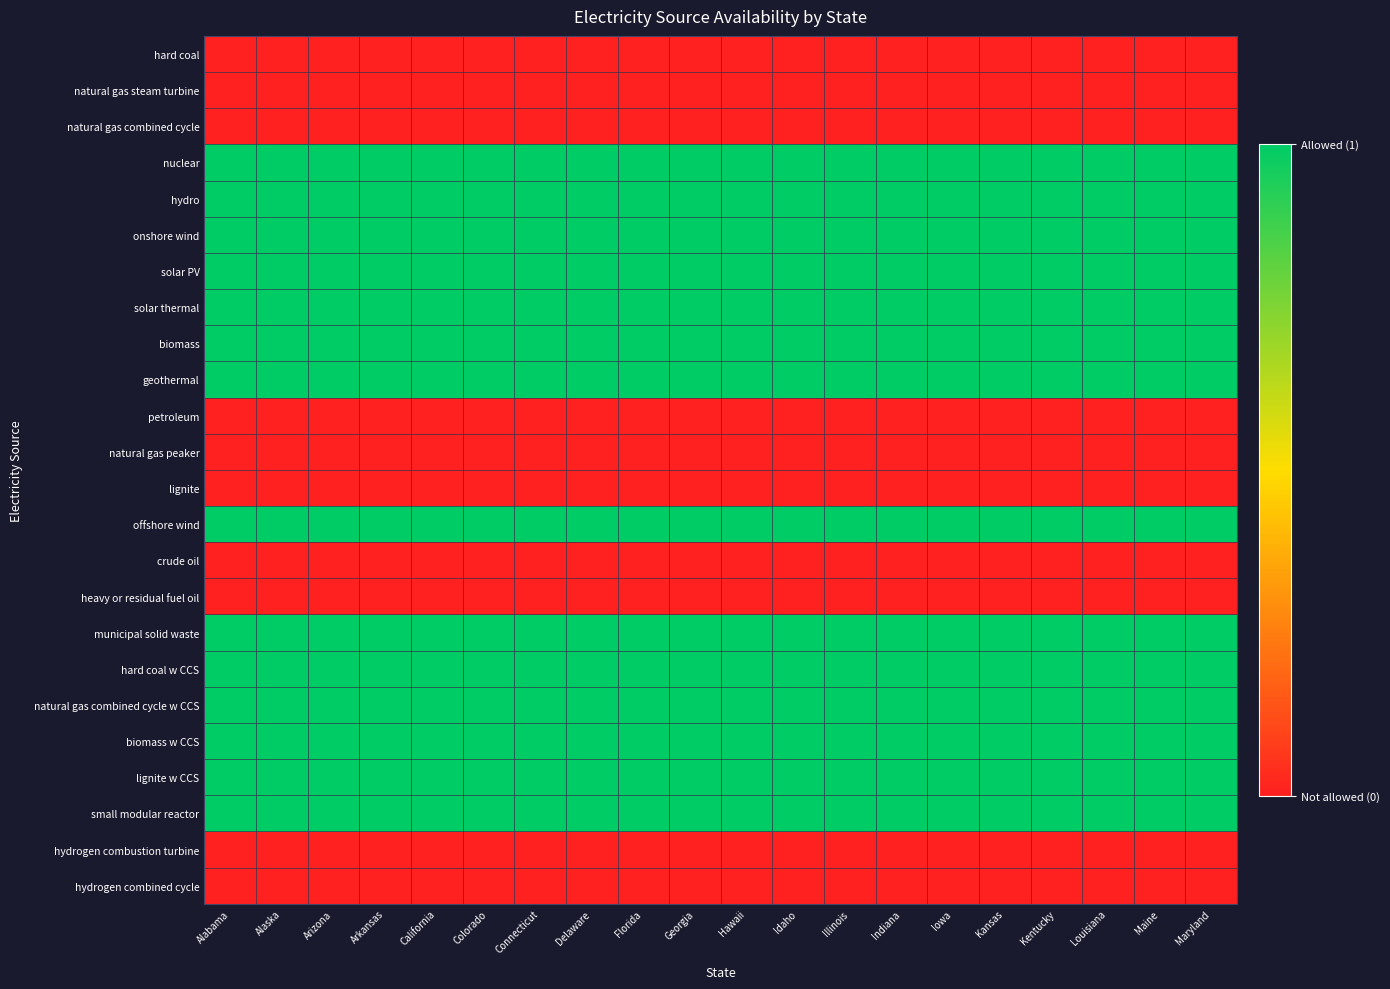

What is the total value across all series at Connecticut?

14